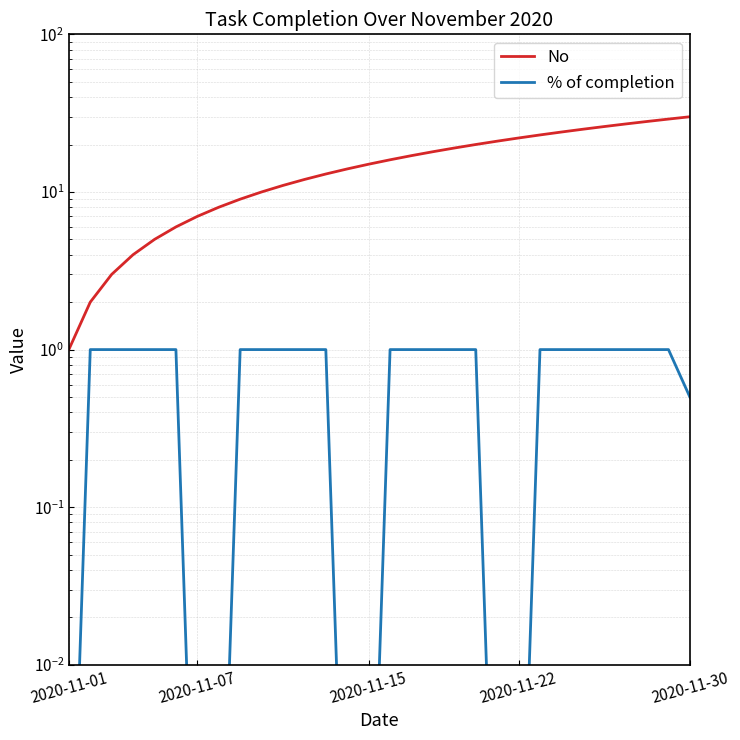

At 11, list the series in order from smallest to largest.

% of completion, No